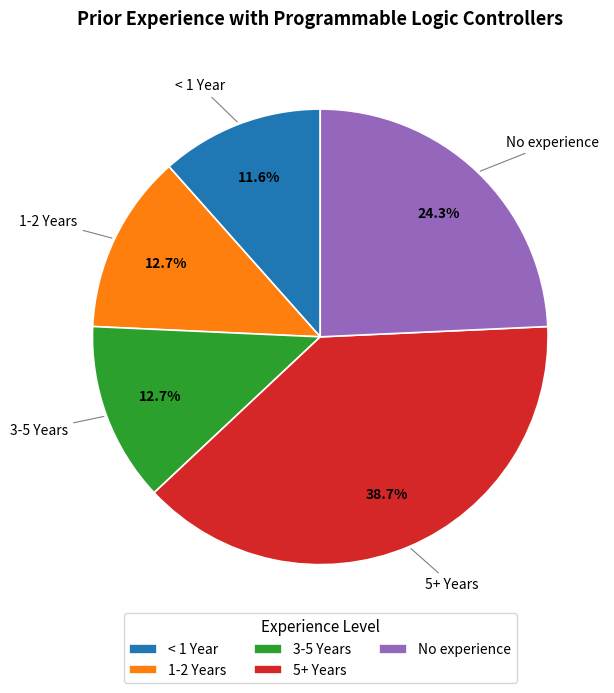

True or false: < 1 Year accounts for 12% of the total.

True